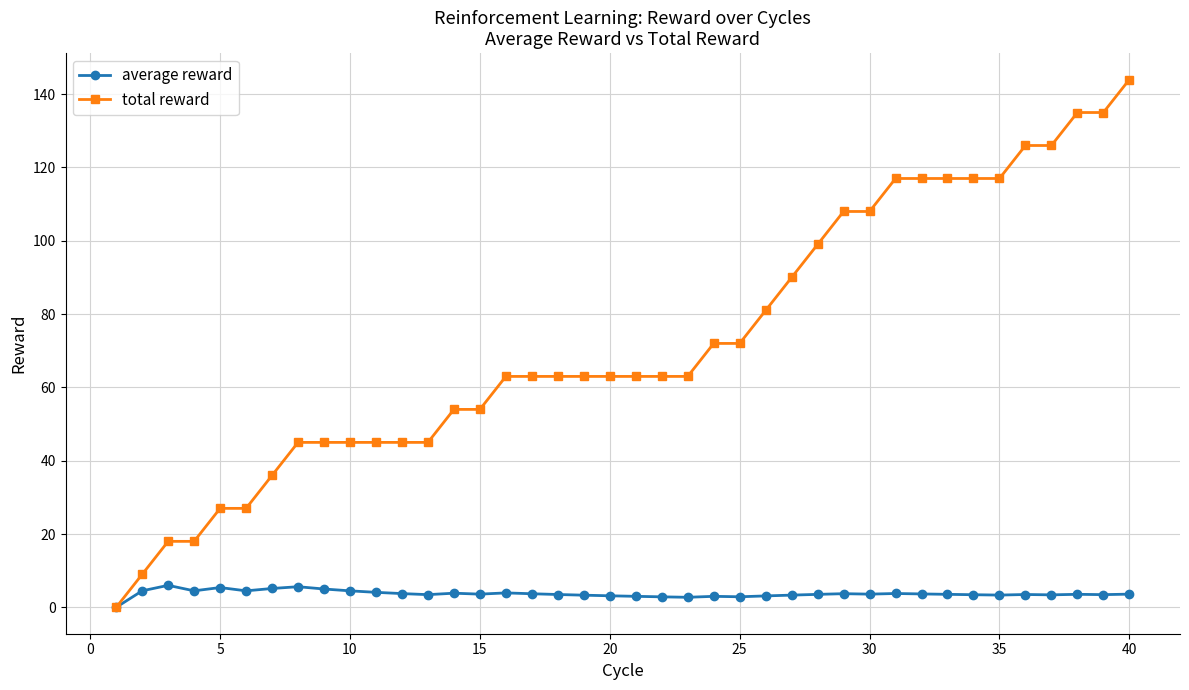

At how many categories does at least one series exceed 34?

34